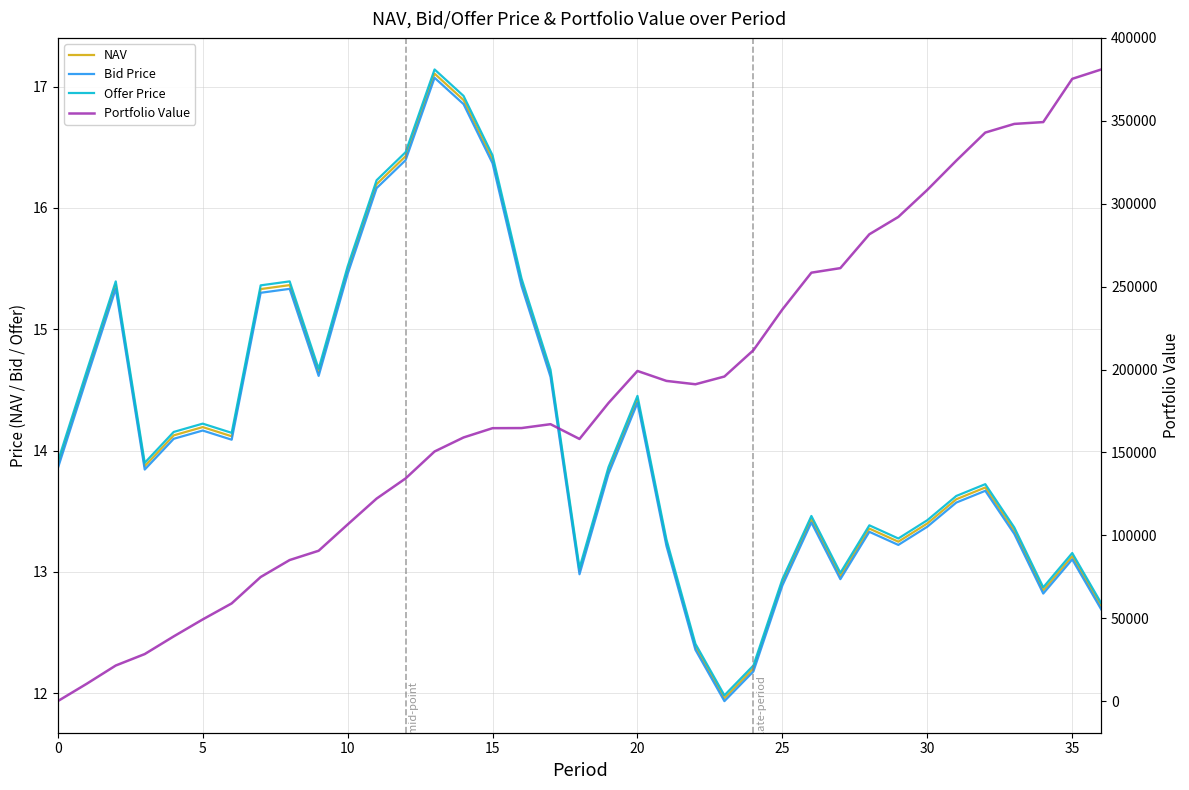

What is the value of the Offer Price point at the 6th from the left?

14.2